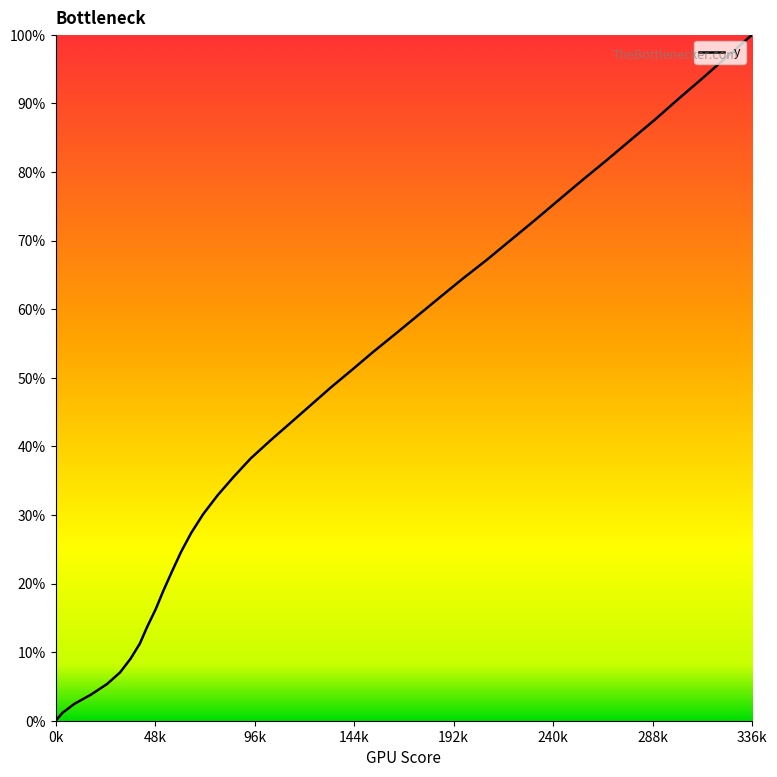

What is the difference between the maximum and second lowest values?

98.8